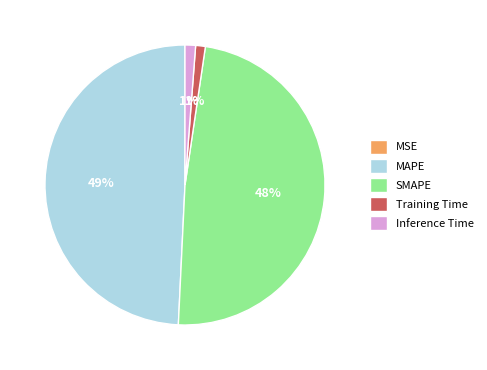

Is it true that Inference Time is 1% of the pie?

True